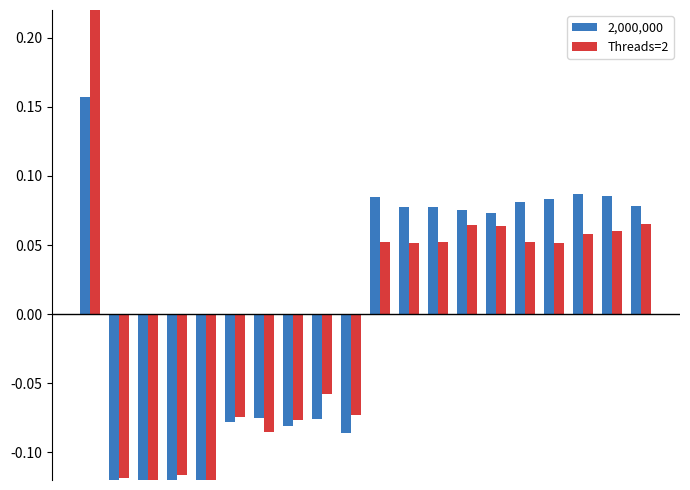

How many bars are there in total?

40